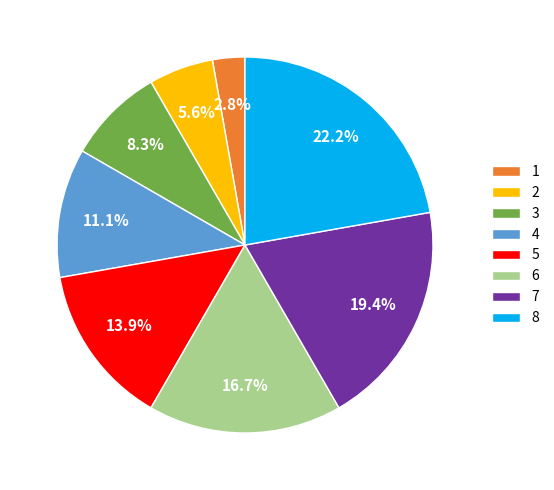

To the nearest percent, what is the combined percentage of 3 and 6?

25%